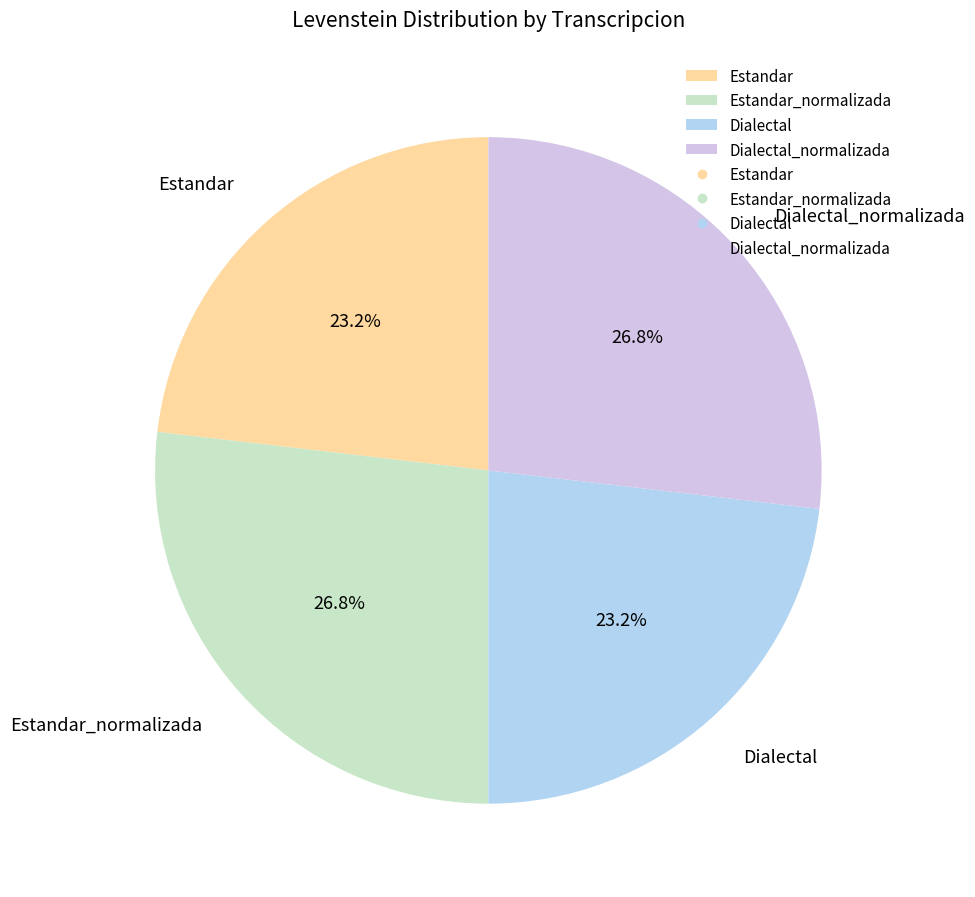

What percentage is the Dialectal_normalizada slice, to the nearest percent?

27%